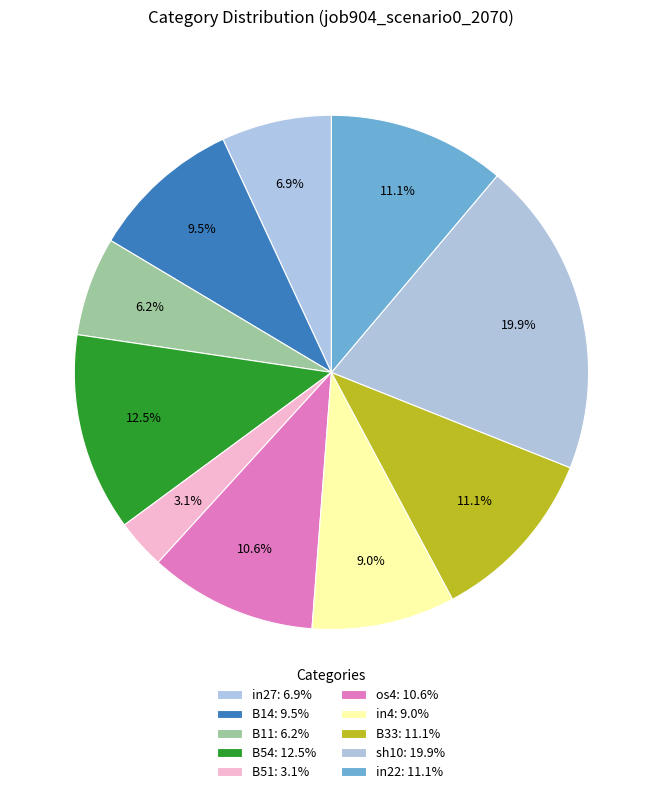

To the nearest percent, what is the average slice percentage?

10%